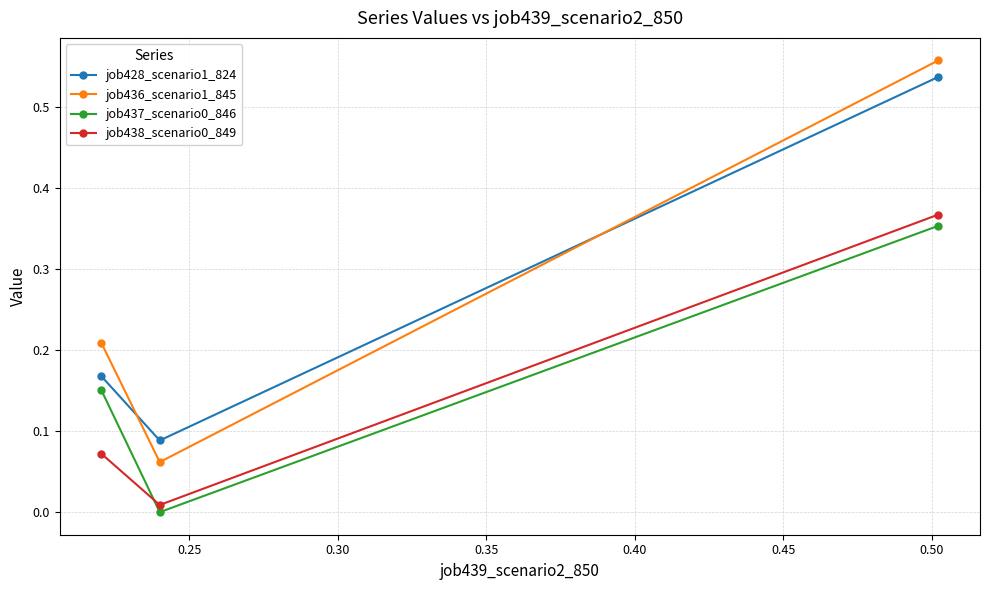

What is the average value of the job436_scenario1_845 series?

0.3